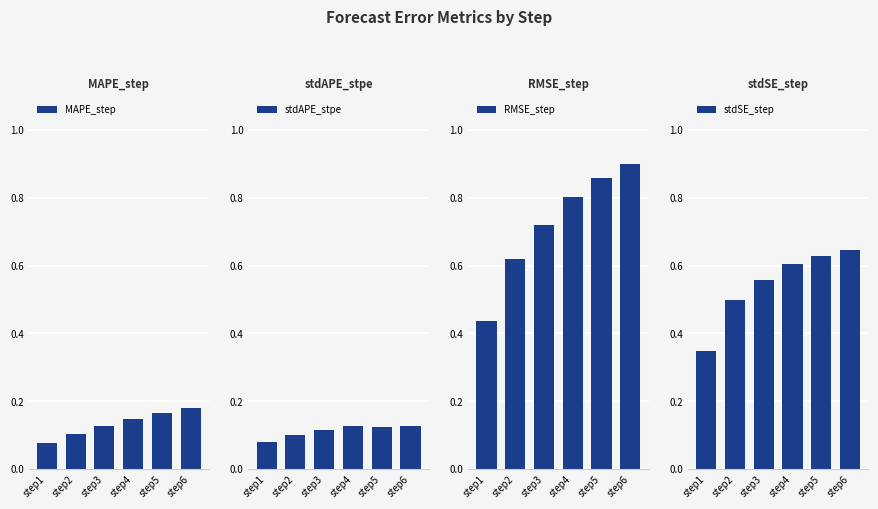

What is the approximate value of RMSE_step at step4?

0.8